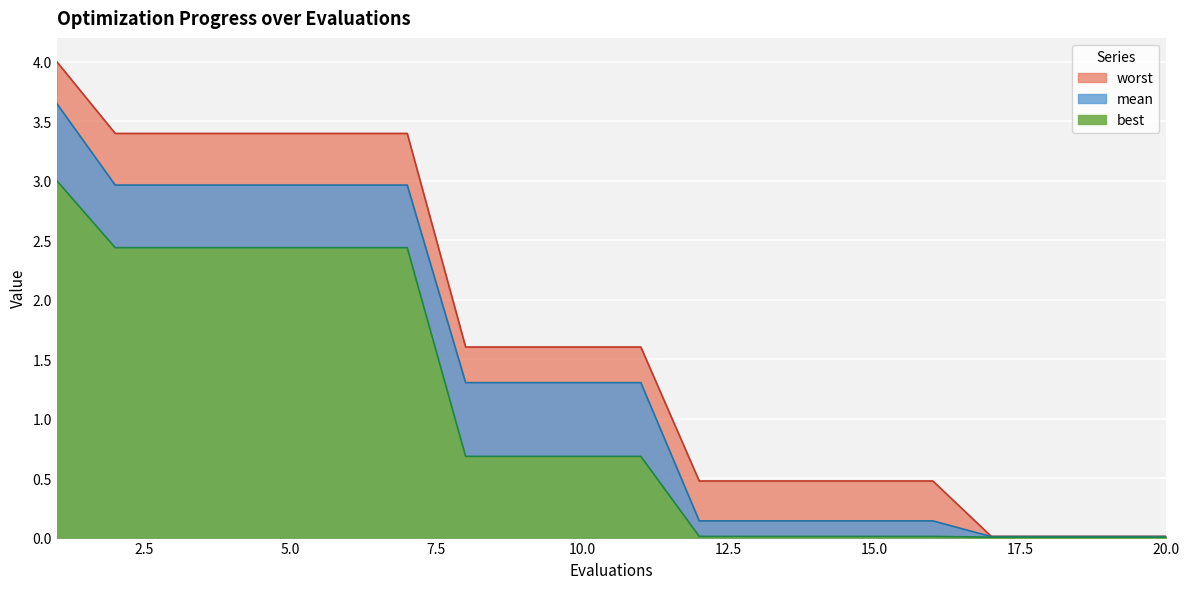

Reading left to right, list all the values displayed in this chart.

mean: 1=3.6	2=3.0	3=3.0	4=3.0	5=3.0	6=3.0	7=3.0	8=1.3	9=1.3	10=1.3	11=1.3	12=0.1	13=0.1	14=0.1	15=0.1	16=0.1	17=0.0	18=0.0	19=0.0	20=0.0
best: 1=3.0	2=2.4	3=2.4	4=2.4	5=2.4	6=2.4	7=2.4	8=0.7	9=0.7	10=0.7	11=0.7	12=0.0	13=0.0	14=0.0	15=0.0	16=0.0	17=0.0	18=0.0	19=0.0	20=0.0
worst: 1=4.0	2=3.4	3=3.4	4=3.4	5=3.4	6=3.4	7=3.4	8=1.6	9=1.6	10=1.6	11=1.6	12=0.5	13=0.5	14=0.5	15=0.5	16=0.5	17=0.0	18=0.0	19=0.0	20=0.0